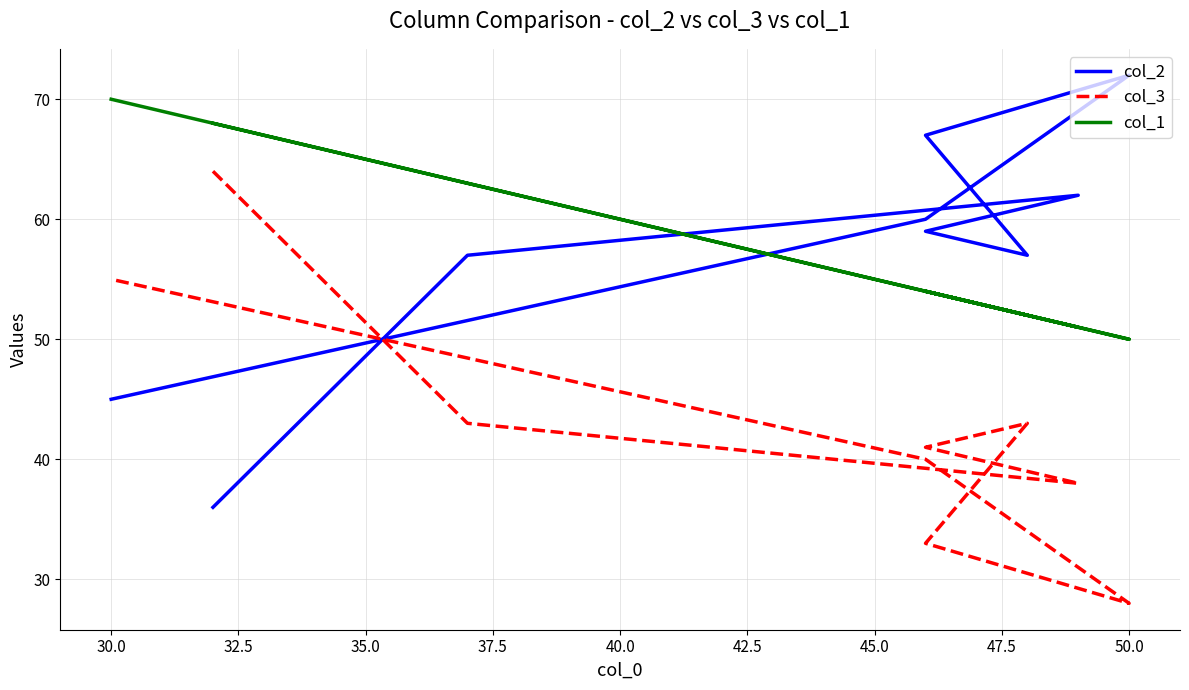

The col_1 series shows 46 at 27.5. True or false?

False